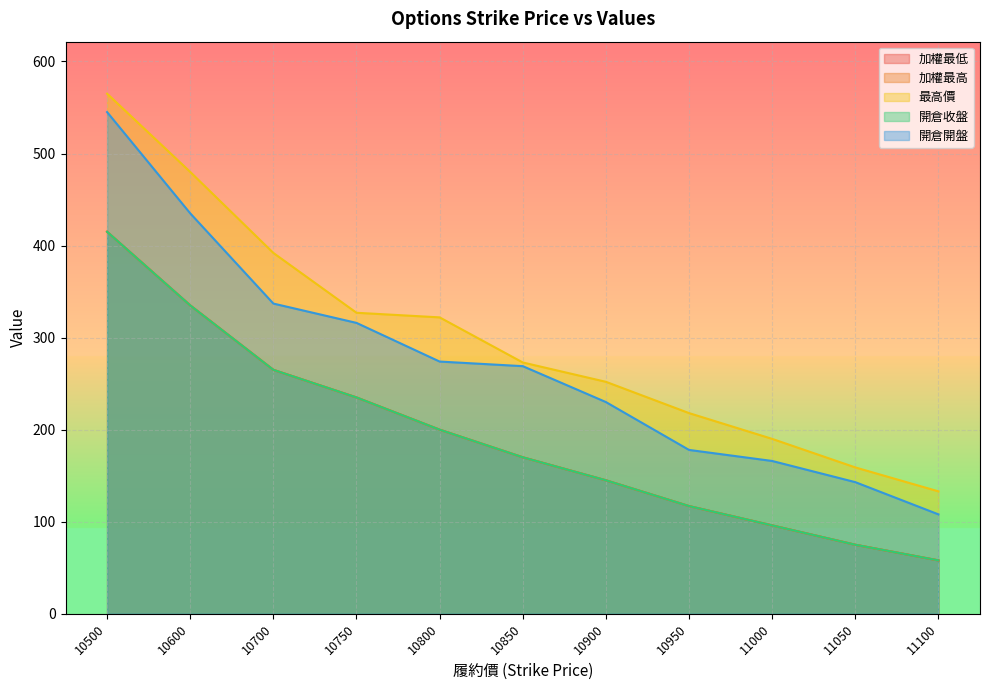

Where does the 加權最低 series first go above 170?

10500